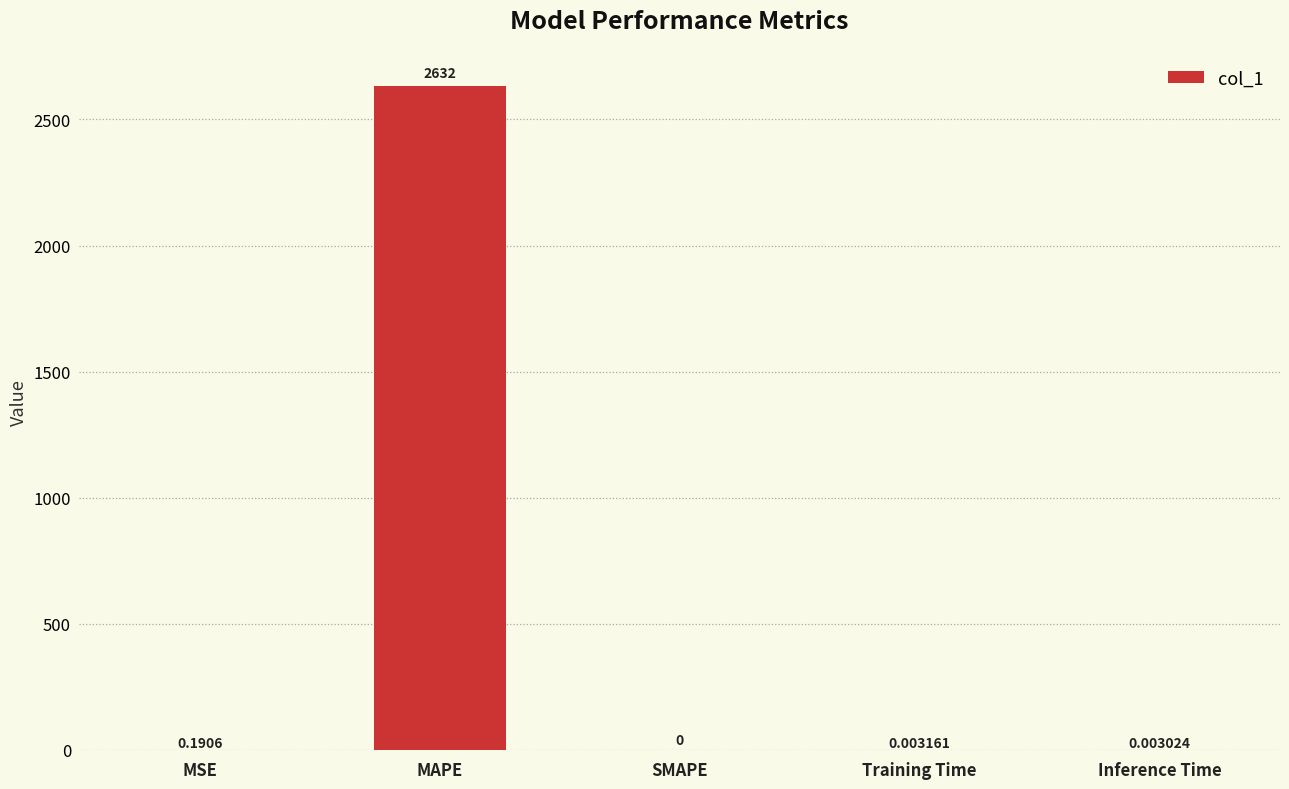

How many series are shown in this chart?

1